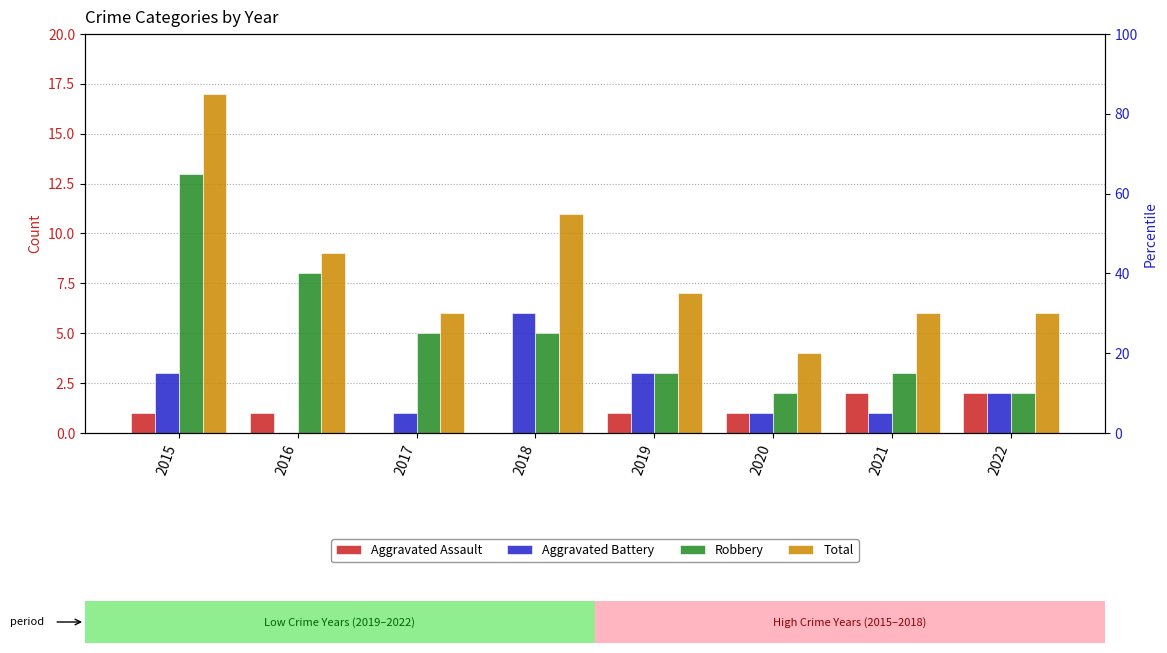

At how many categories does at least one series exceed 0?

8